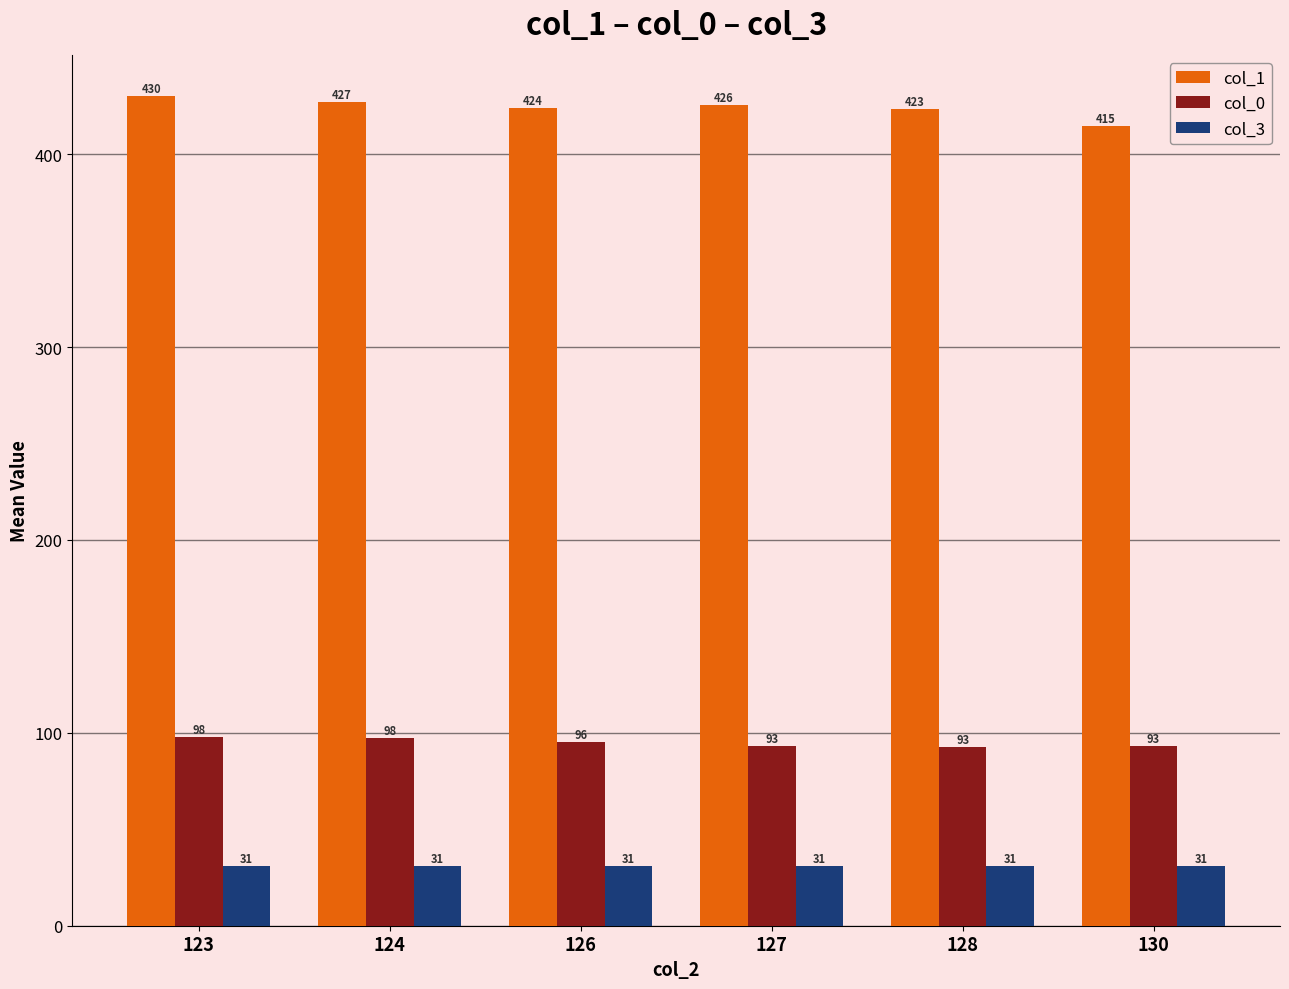

Which series has the largest range (max minus min)?

col_1